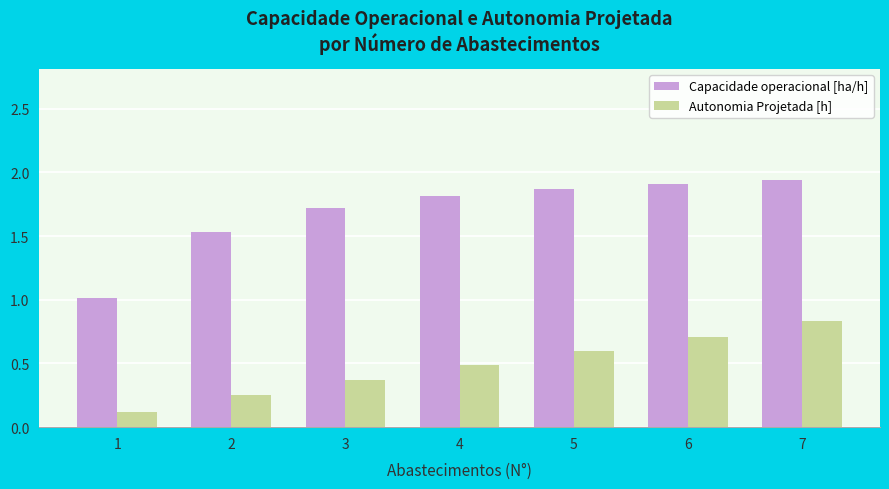

At how many categories does at least one series exceed 0?

7